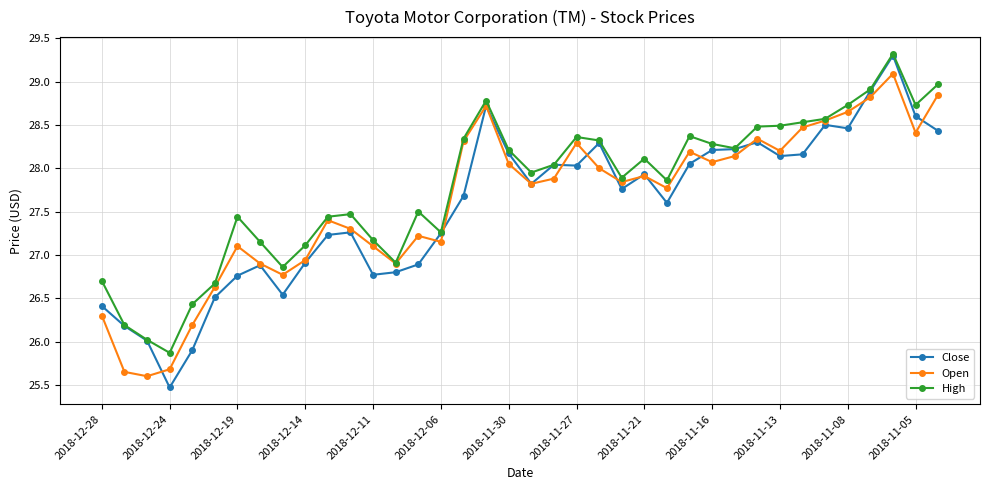

Which series has the widest spread of values?

Close